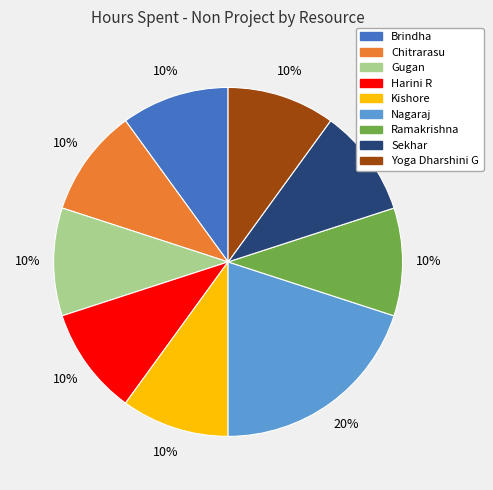

Does Brindha account for over 50% of the chart?

No